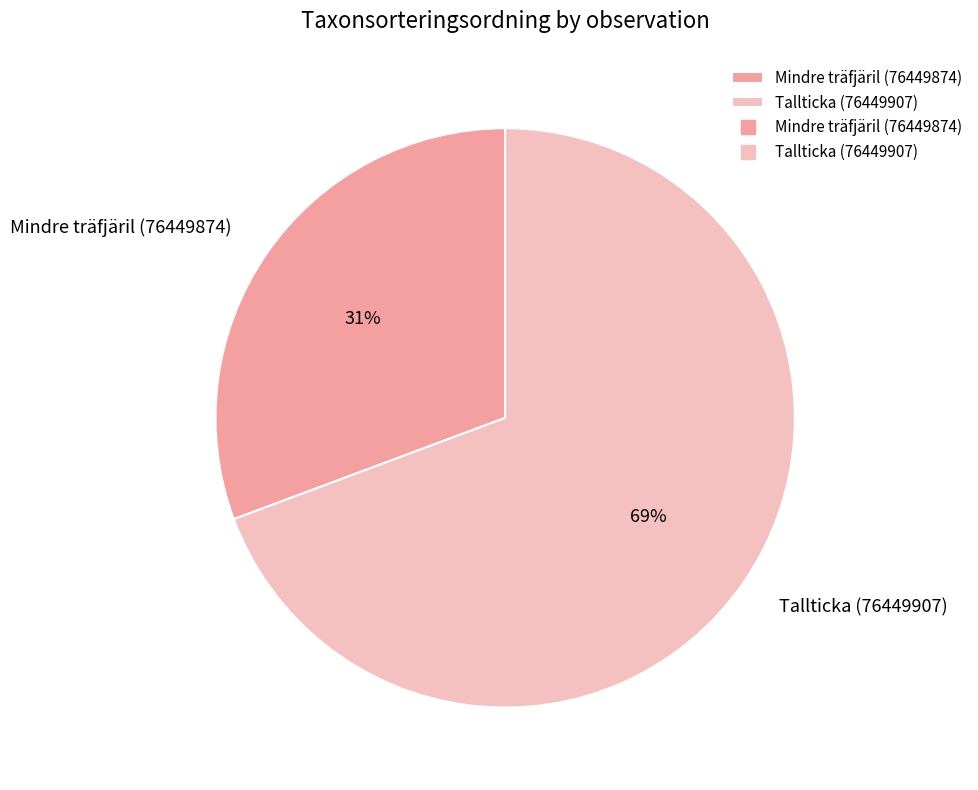

Between Mindre träfjäril (76449874) and Tallticka (76449907), which is larger?

Tallticka (76449907)